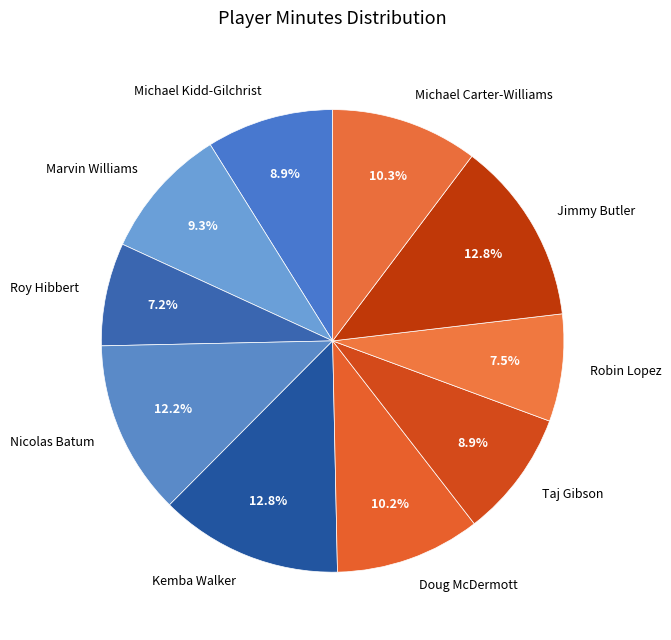

Does any single category account for the majority?

No